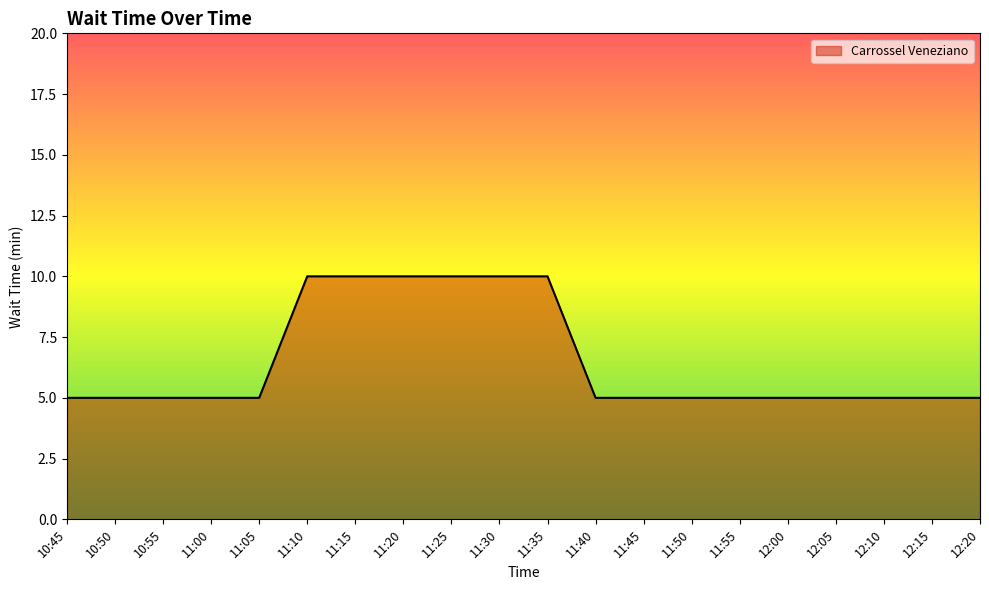

What is the ratio of the value at 12:00 to the value at 11:55?

1.0